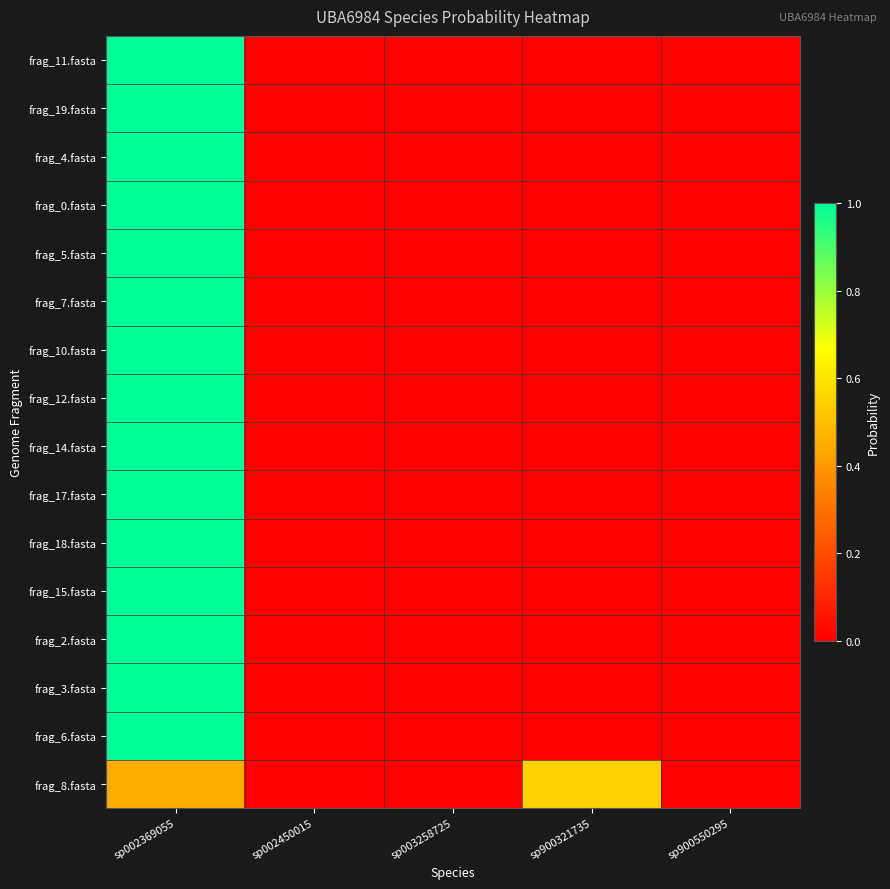

Reading left to right, transcribe all the data shown in this chart.

frag_11.fasta: sp002369055=1.0	sp002450015=0.0	sp003258725=0.0	sp900321735=0.0	sp900550295=0.0
frag_19.fasta: sp002369055=1.0	sp002450015=0.0	sp003258725=0.0	sp900321735=0.0	sp900550295=0.0
frag_4.fasta: sp002369055=1.0	sp002450015=0.0	sp003258725=0.0	sp900321735=0.0	sp900550295=0.0
frag_0.fasta: sp002369055=1.0	sp002450015=0.0	sp003258725=0.0	sp900321735=0.0	sp900550295=0.0
frag_5.fasta: sp002369055=1.0	sp002450015=0.0	sp003258725=0.0	sp900321735=0.0	sp900550295=0.0
frag_7.fasta: sp002369055=1.0	sp002450015=0.0	sp003258725=0.0	sp900321735=0.0	sp900550295=0.0
frag_10.fasta: sp002369055=1.0	sp002450015=0.0	sp003258725=0.0	sp900321735=0.0	sp900550295=0.0
frag_12.fasta: sp002369055=1.0	sp002450015=0.0	sp003258725=0.0	sp900321735=0.0	sp900550295=0.0
frag_14.fasta: sp002369055=1.0	sp002450015=0.0	sp003258725=0.0	sp900321735=0.0	sp900550295=0.0
frag_17.fasta: sp002369055=1.0	sp002450015=0.0	sp003258725=0.0	sp900321735=0.0	sp900550295=0.0
frag_18.fasta: sp002369055=1.0	sp002450015=0.0	sp003258725=0.0	sp900321735=0.0	sp900550295=0.0
frag_15.fasta: sp002369055=1.0	sp002450015=0.0	sp003258725=0.0	sp900321735=0.0	sp900550295=0.0
frag_2.fasta: sp002369055=1.0	sp002450015=0.0	sp003258725=0.0	sp900321735=0.0	sp900550295=0.0
frag_3.fasta: sp002369055=1.0	sp002450015=0.0	sp003258725=0.0	sp900321735=0.0	sp900550295=0.0
frag_6.fasta: sp002369055=1.0	sp002450015=0.0	sp003258725=0.0	sp900321735=0.0	sp900550295=0.0
frag_8.fasta: sp002369055=0.5	sp002450015=0.0	sp003258725=0.0	sp900321735=0.5	sp900550295=0.0